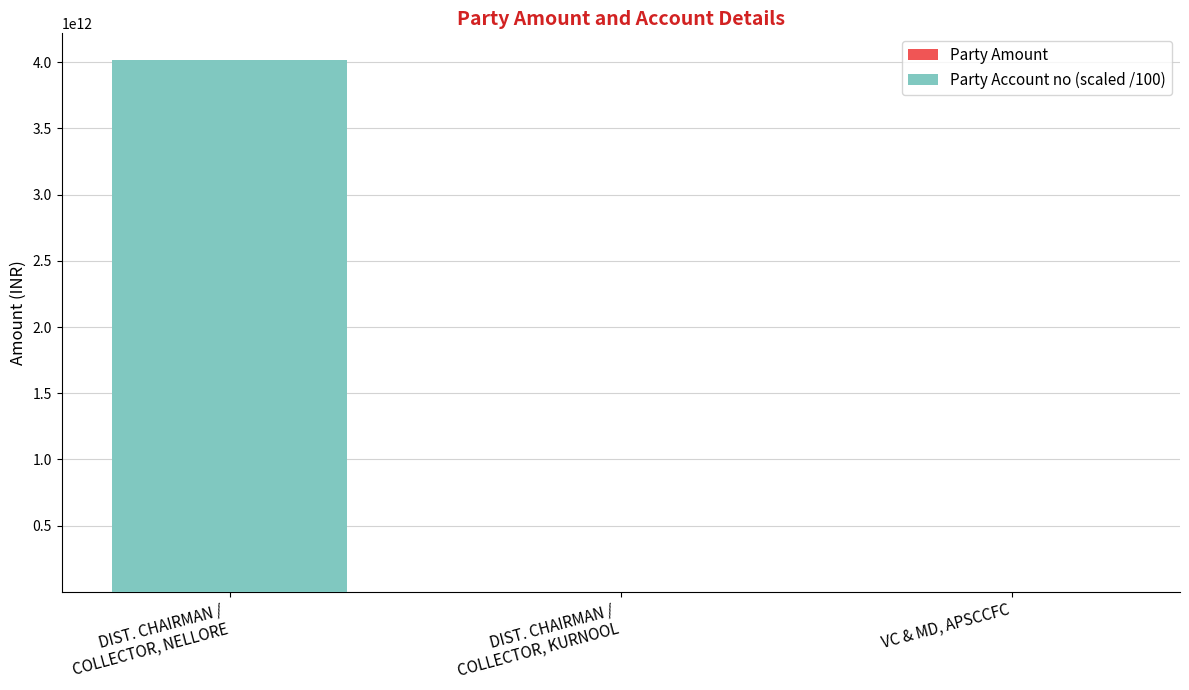

At which category is the sum across all series the highest?

DIST. CHAIRMAN /
COLLECTOR, NELLORE